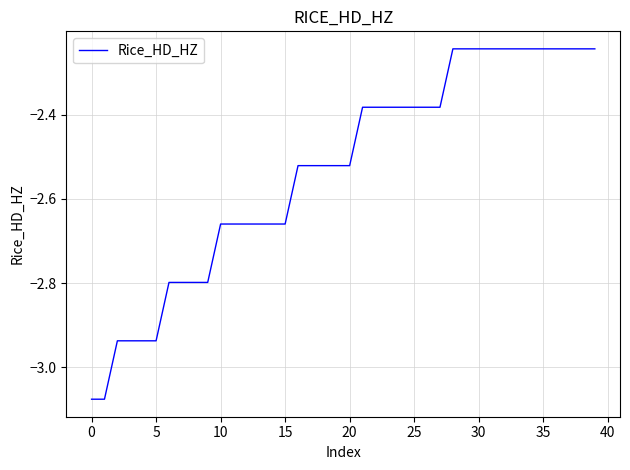

How many lines are shown in the chart?

1